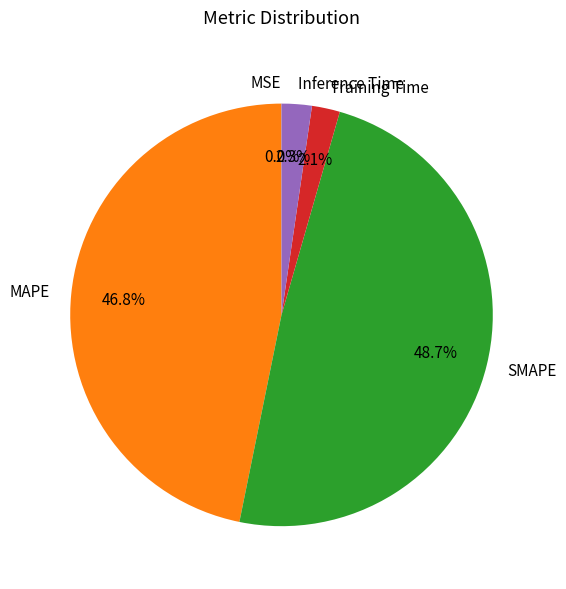

What percentage is the SMAPE slice, to the nearest percent?

49%